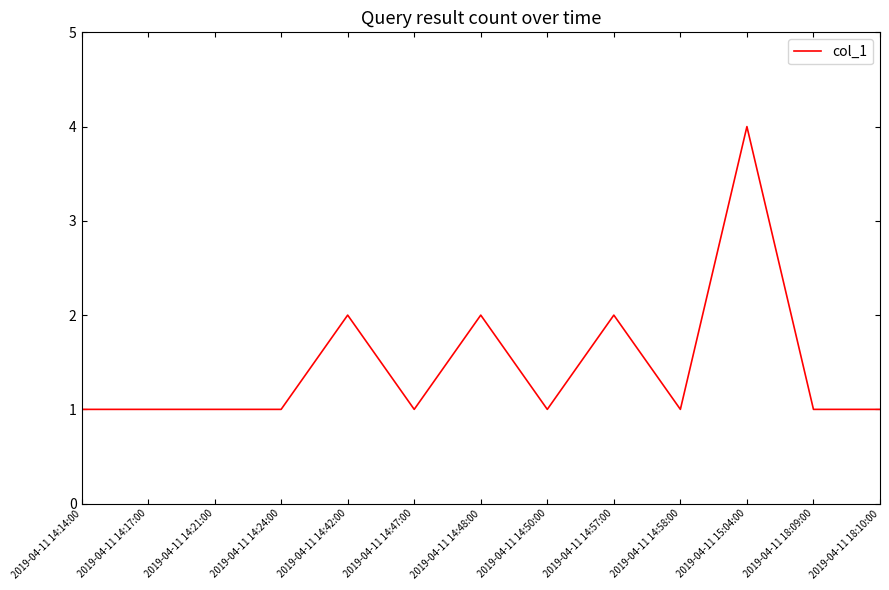

The value at 2019-04-11 14:42:00 is 2. True or false?

True